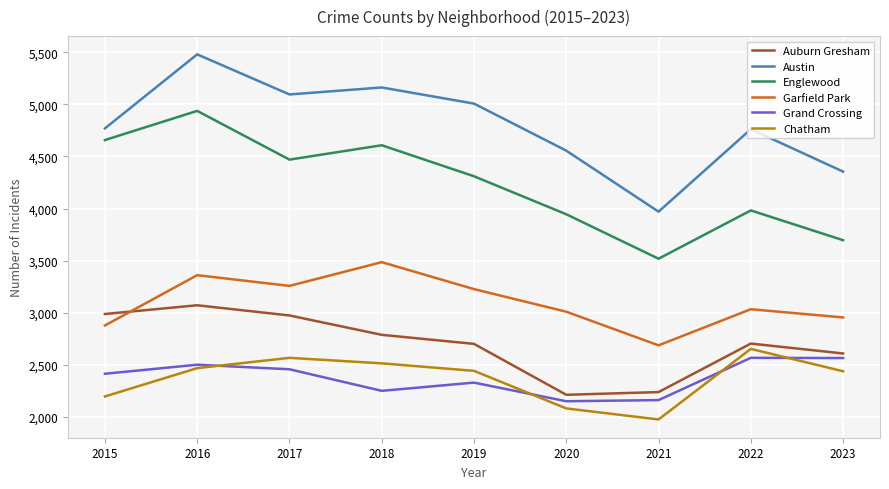

True or false: Garfield Park has a value of 3226 at 2019.

True